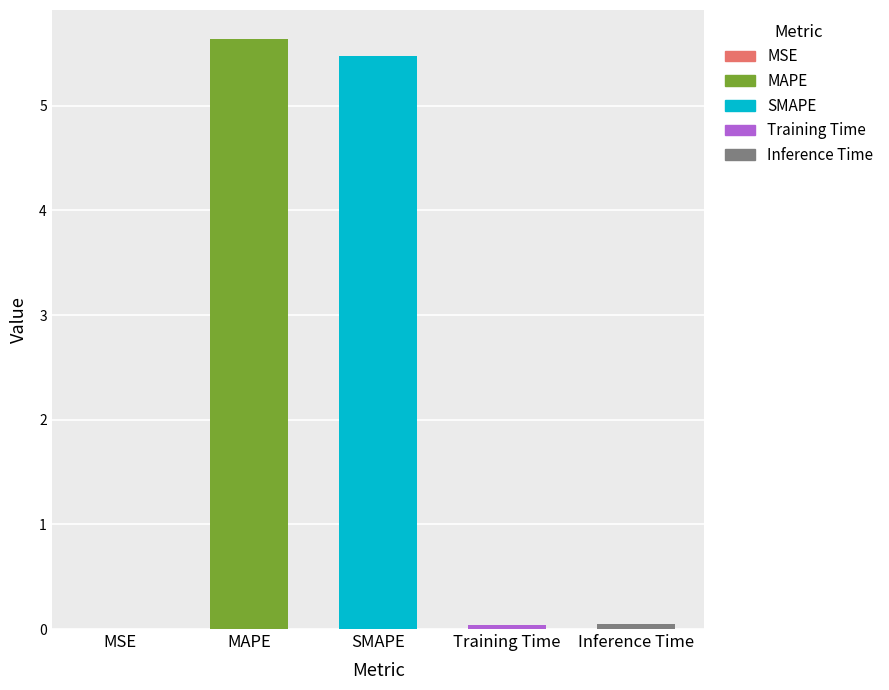

What is the change in value from SMAPE to Inference Time?

-5.4